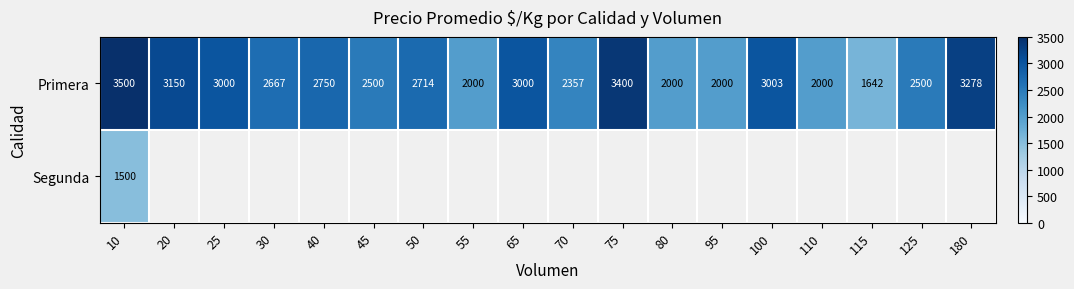

What is the lowest value of the Primera series?

1642